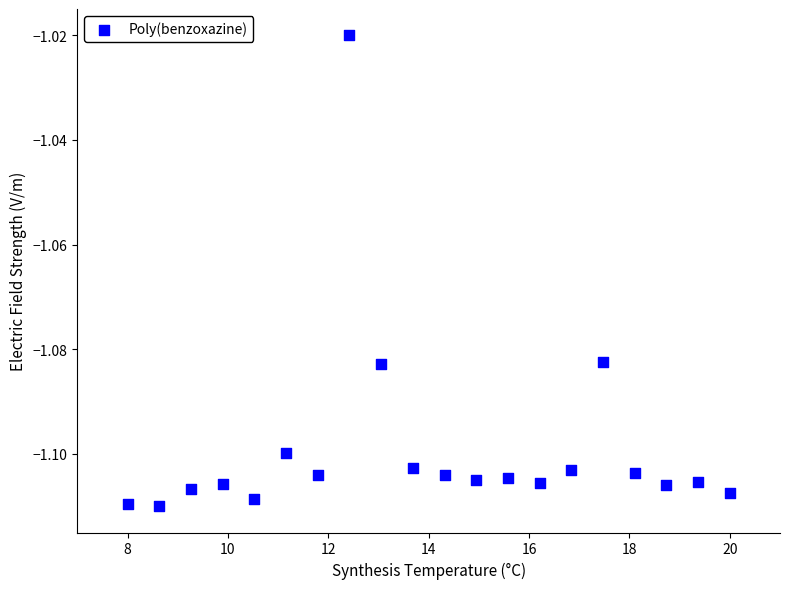

What is the range of X values (max minus min)?

12.0